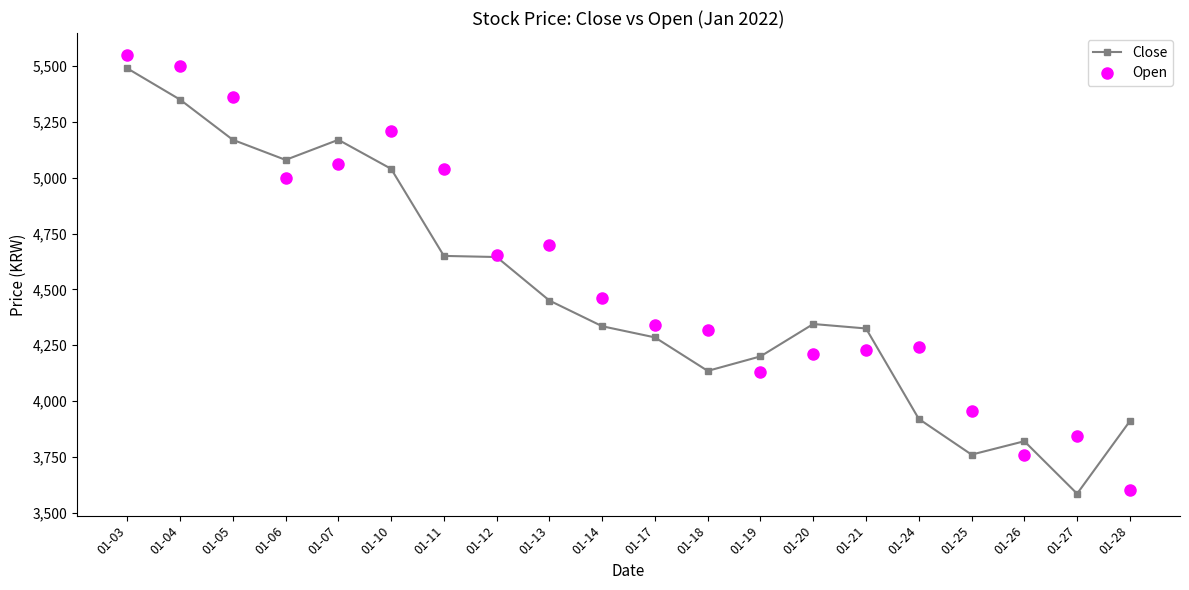

What is the value of the Open point at the 10th from the left?

4460